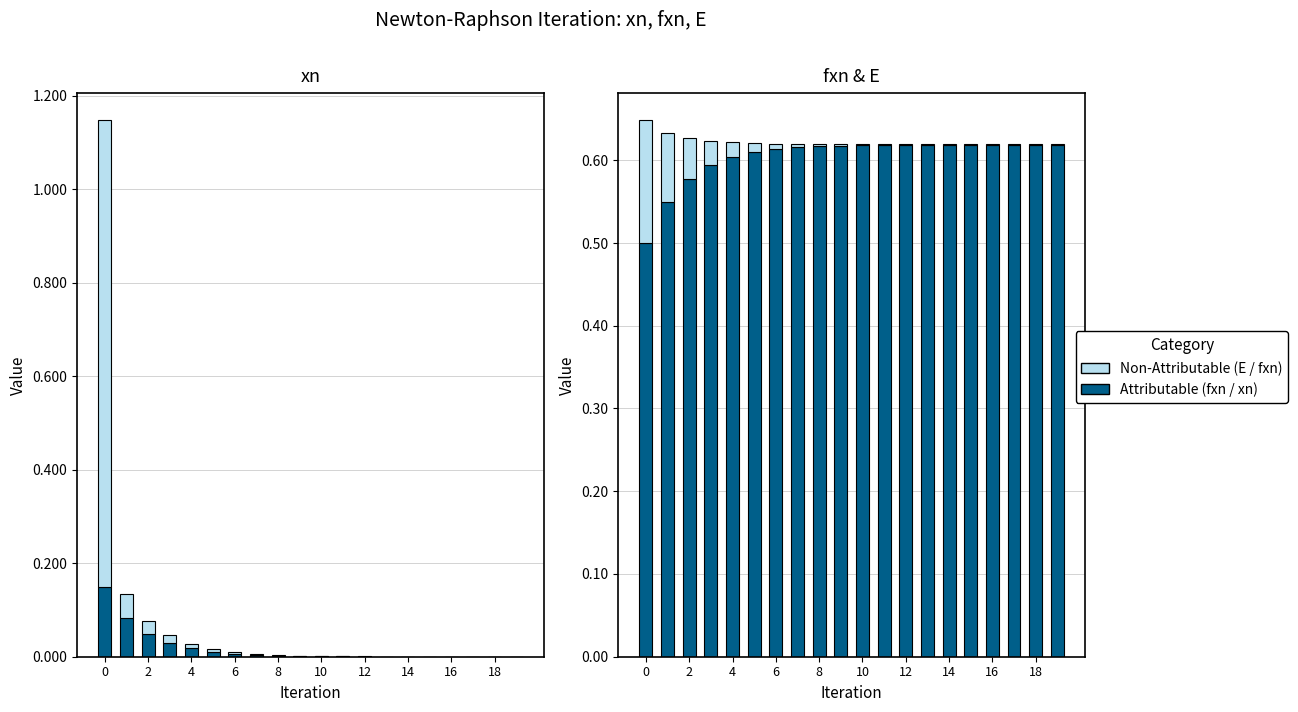

What is the difference between the second highest and minimum values in the fxn series?

0.1